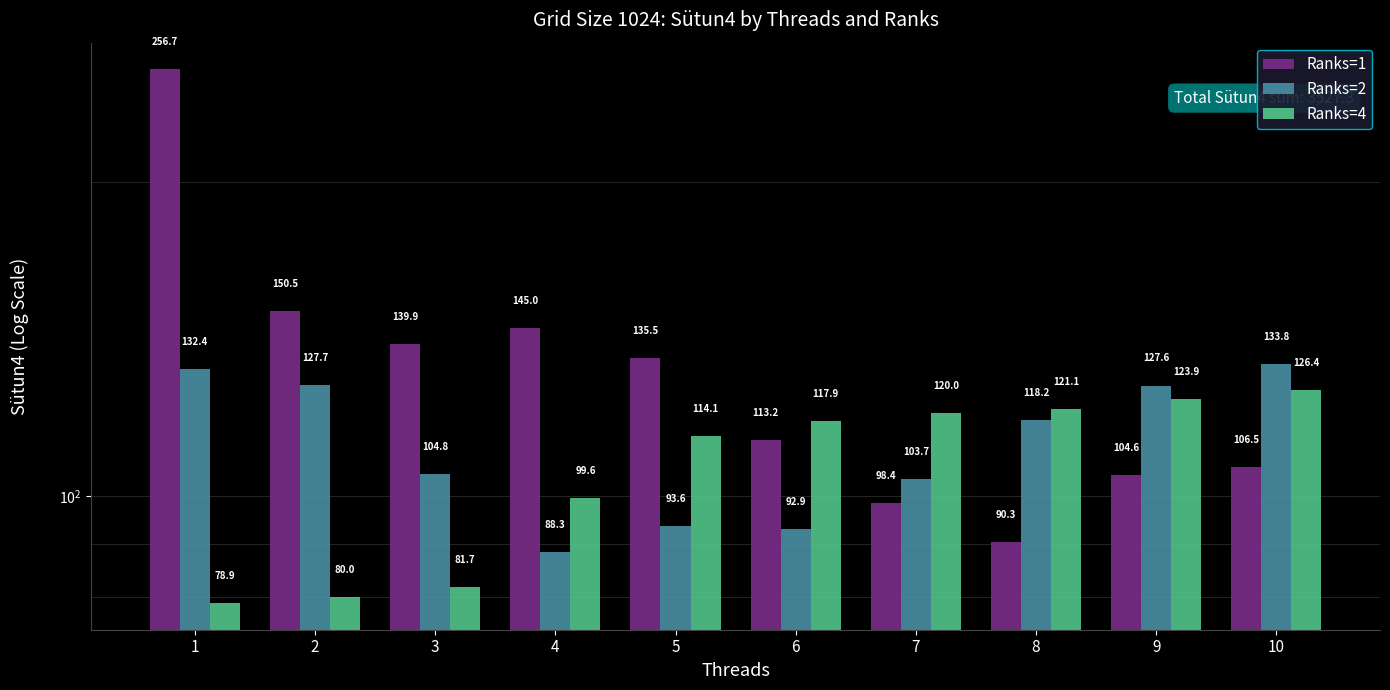

The Ranks=4 series shows 78.9 at 1. True or false?

True